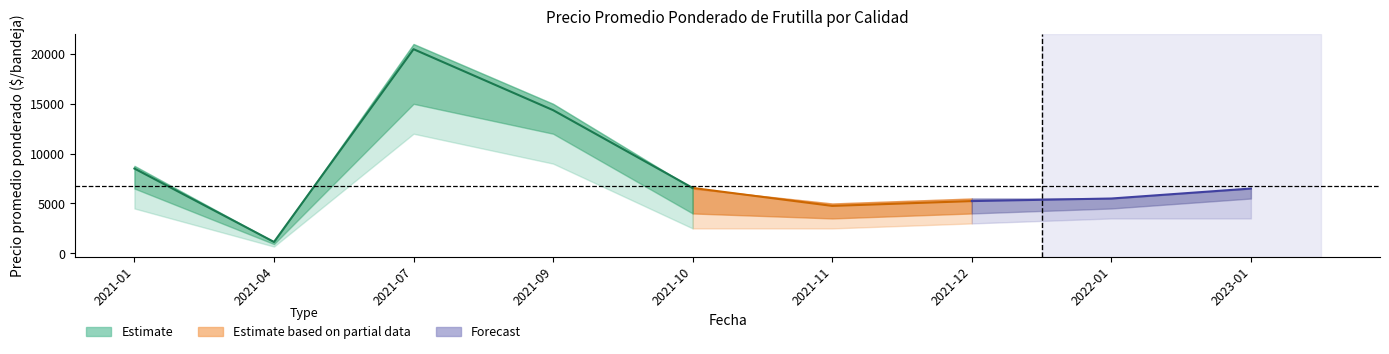

What is the average value of the Segunda_precio series?

4998